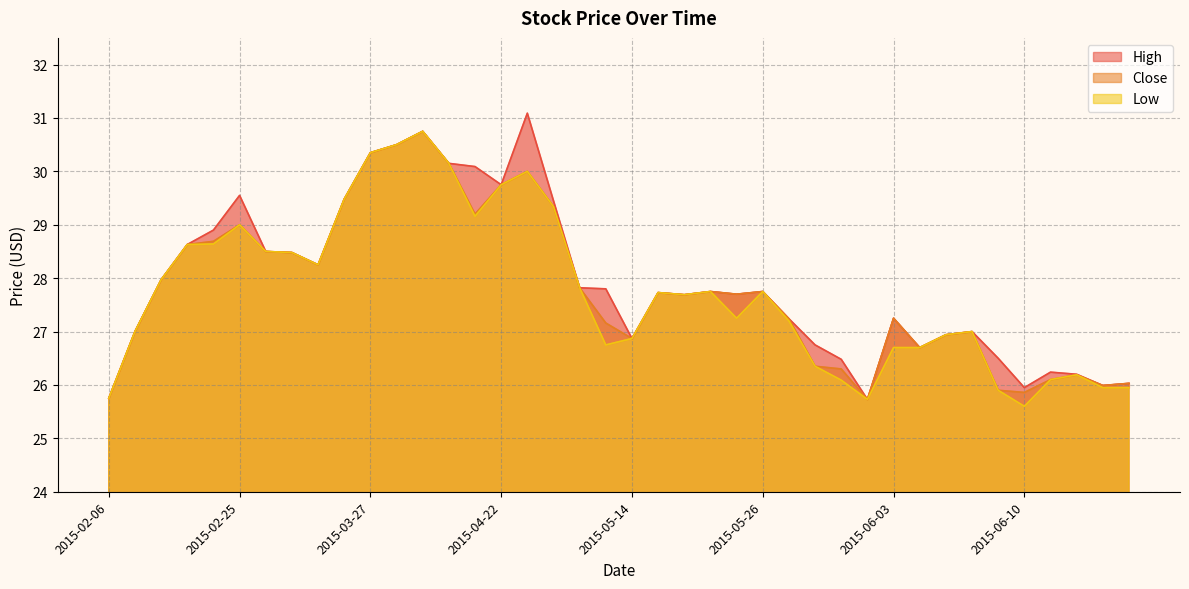

What is the difference between the maximum and minimum values in the High series?

5.4